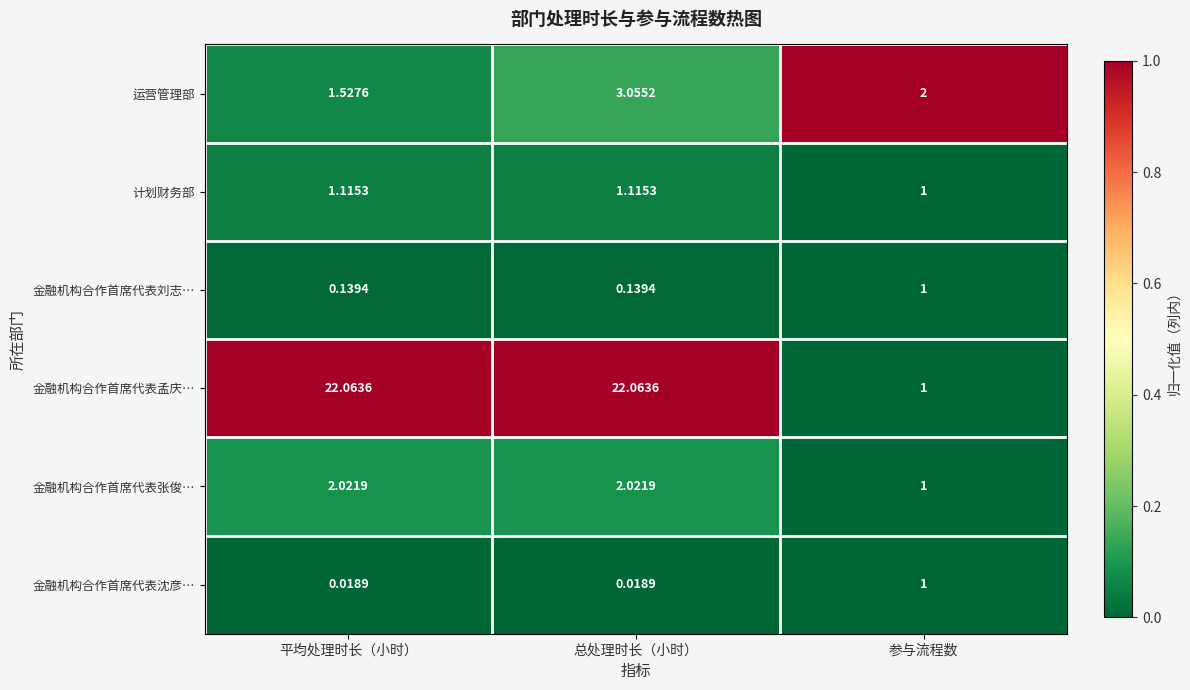

Between 总处理时长（小时） and 参与流程数, which series saw the biggest shift?

金融机构合作首席代表孟庆…